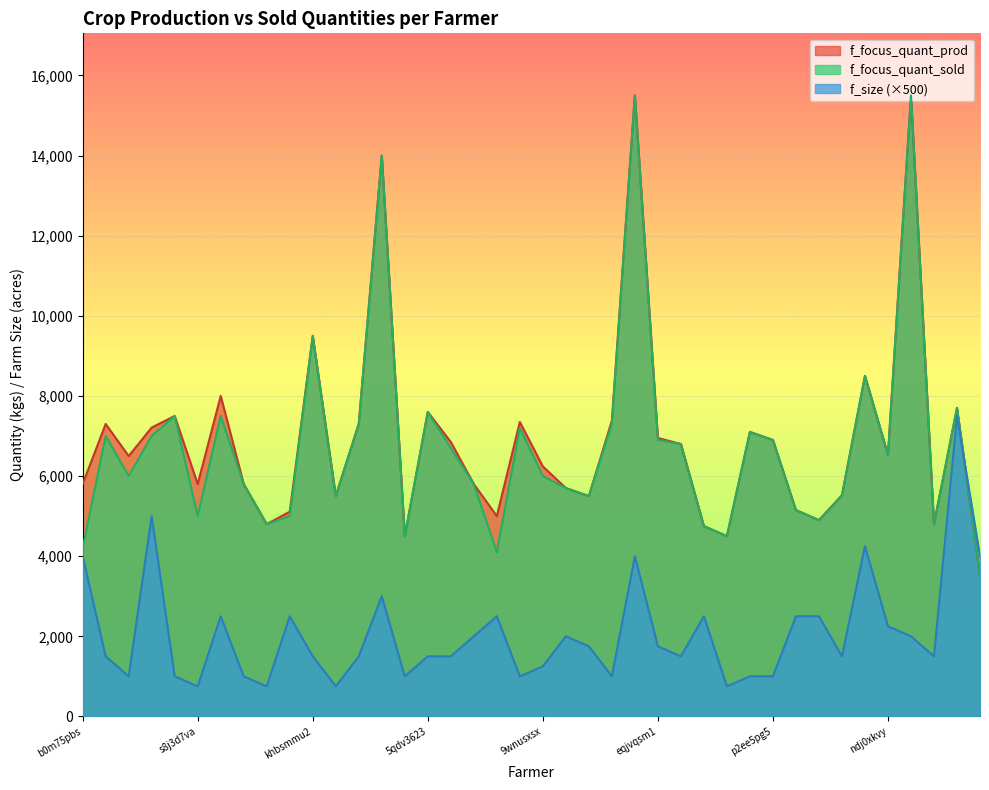

Where do f_size and f_focus_quant_sold first cross each other?

u1js6b8xhxye and 0rhv5s32eyyn